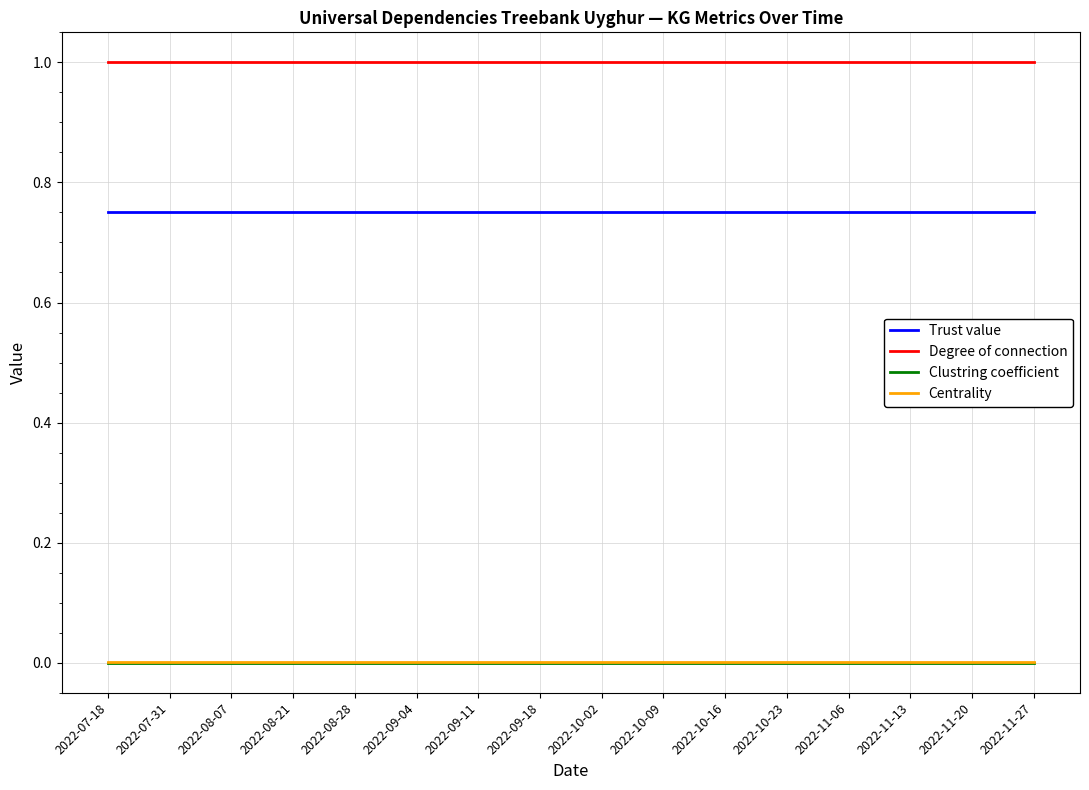

Which series has the largest total across all categories?

Degree of connection